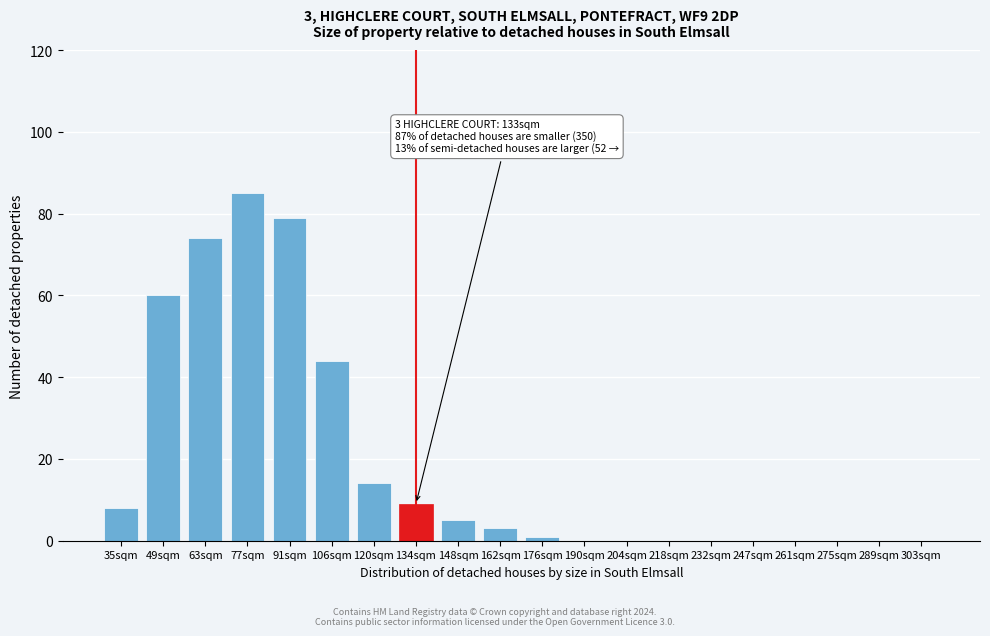

Reading left to right, transcribe all the data shown in this chart.

35sqm=8	49sqm=60	63sqm=74	77sqm=85	91sqm=79	106sqm=44	120sqm=14	134sqm=9	148sqm=5	162sqm=3	176sqm=1	190sqm=0	204sqm=0	218sqm=0	232sqm=0	247sqm=0	261sqm=0	275sqm=0	289sqm=0	303sqm=0